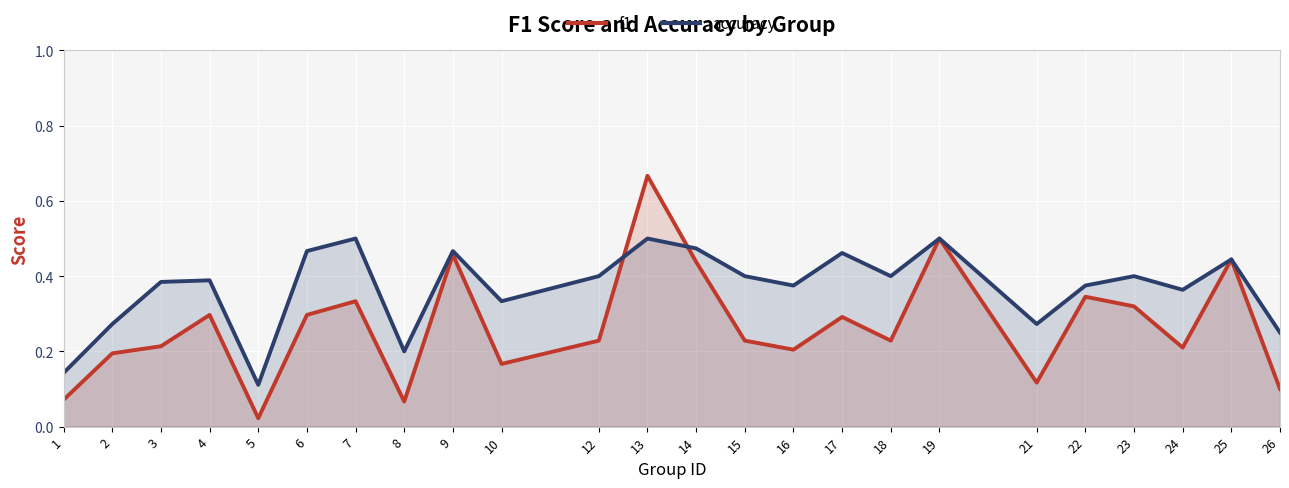

How many interior local peaks does the f1 series have?

8